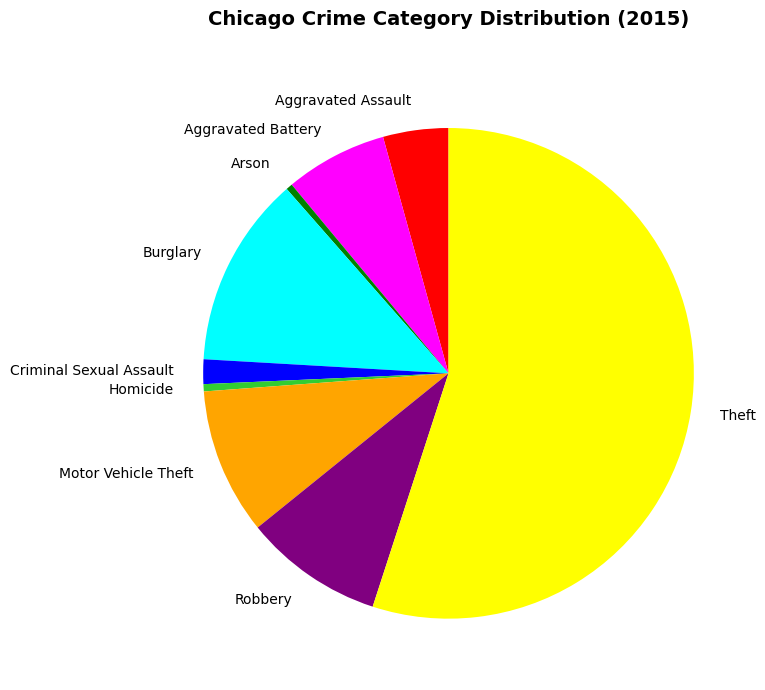

Which slice is the largest?

Theft